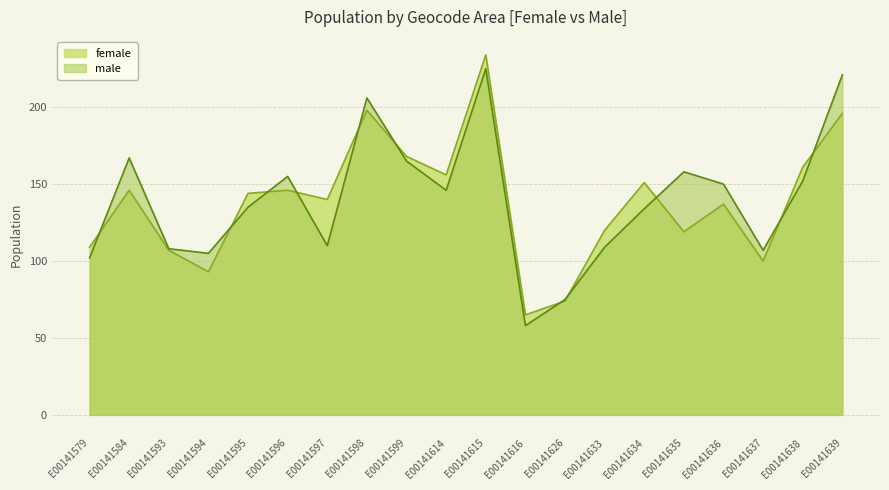

Reading left to right, extract all data points from this chart.

female: 109	146	107	93	144	146	140	198	168	156	234	65	74	120	151	119	137	100	161	196
male: 102	167	108	105	135	155	110	206	165	146	225	58	75	109	134	158	150	107	152	221